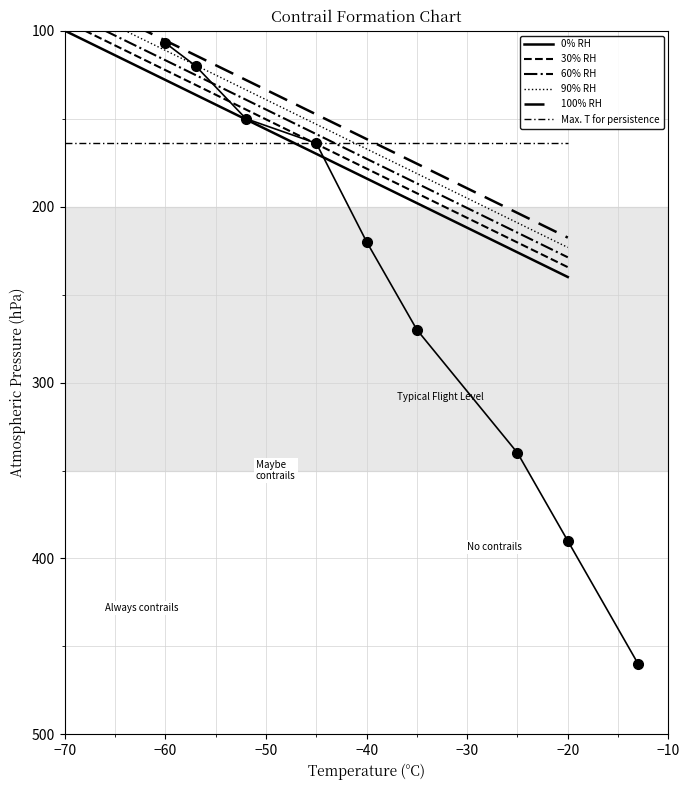

Does the chart have visible grid lines?

Yes